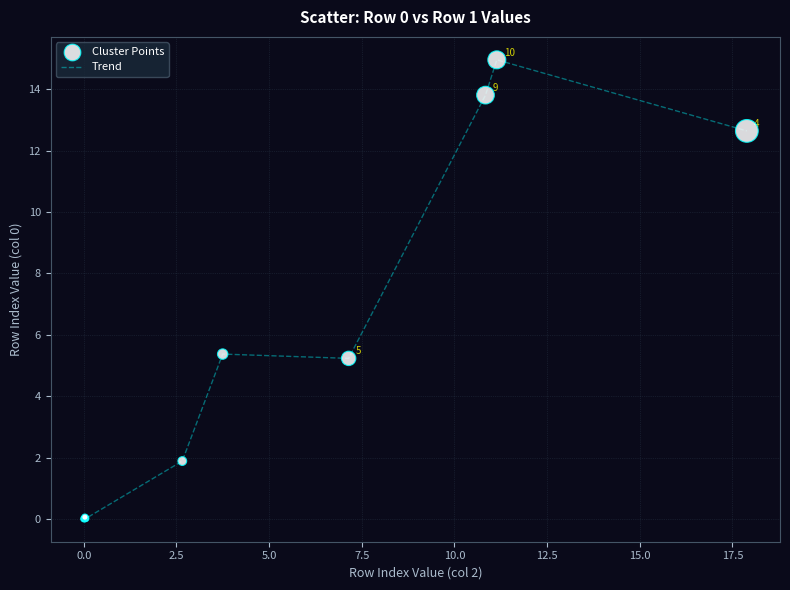

What is the difference between the maximum and minimum values?

14.9